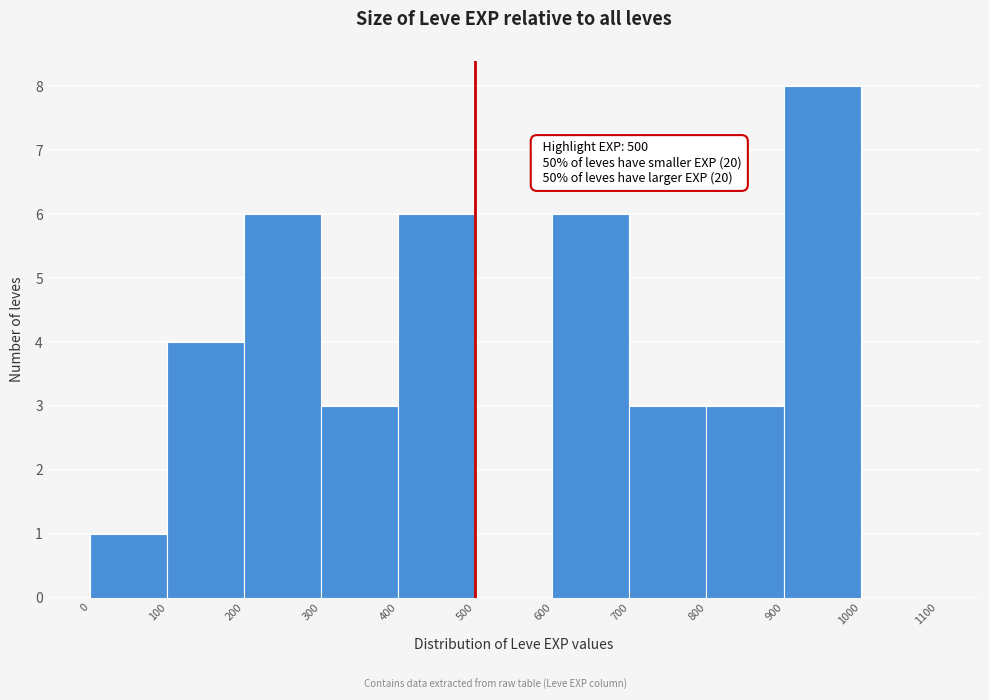

Which range on the x-axis has the tallest bar?

900 to 1000